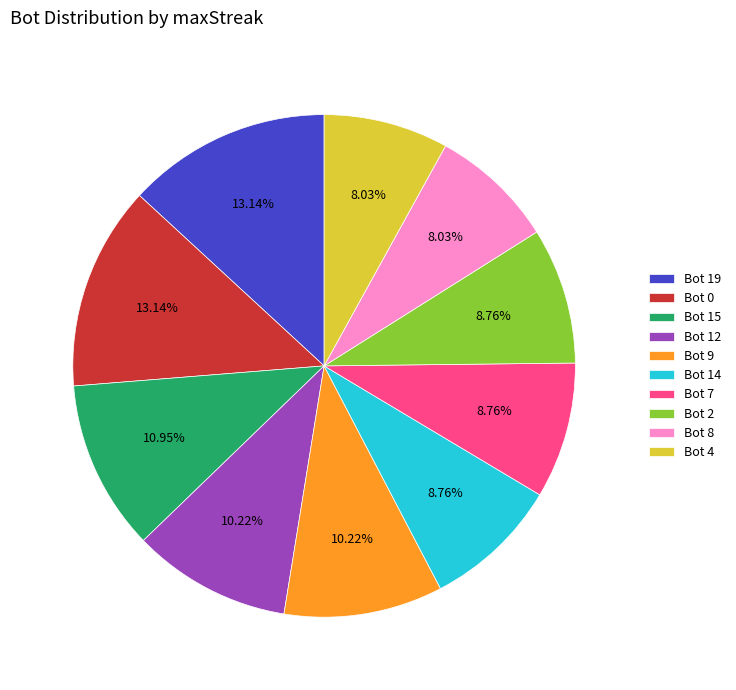

Combined, do Bot 12 and Bot 9 account for over 50%?

No